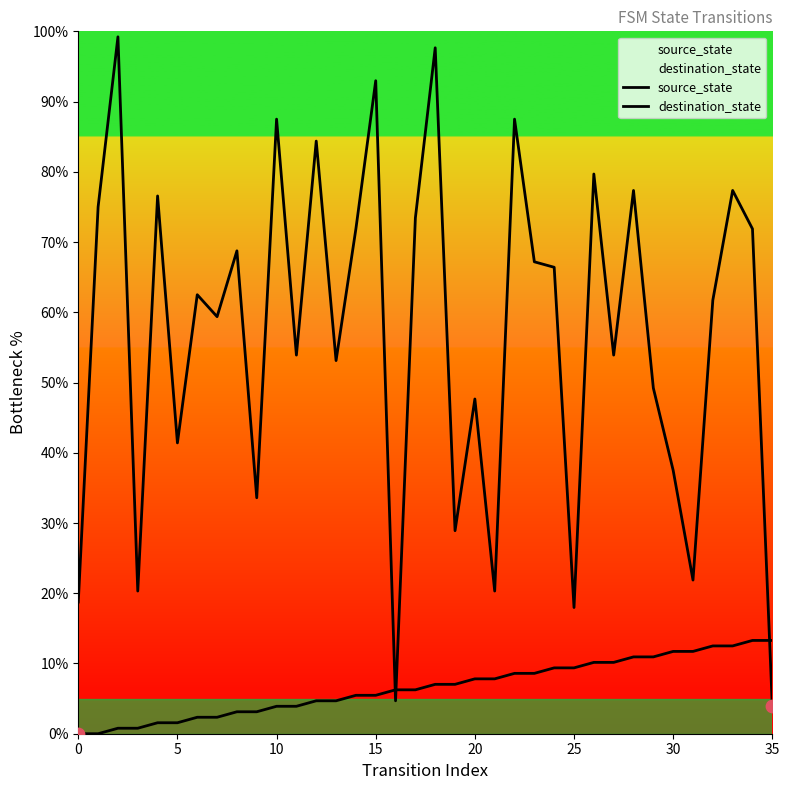

At which category is the sum across all series the highest?

18